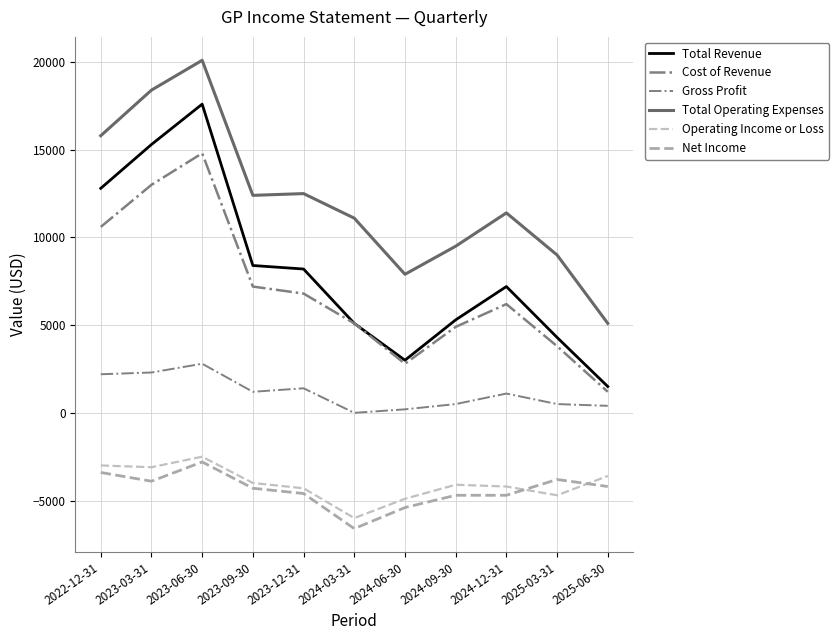

Is this an area chart (filled region under the line)?

No